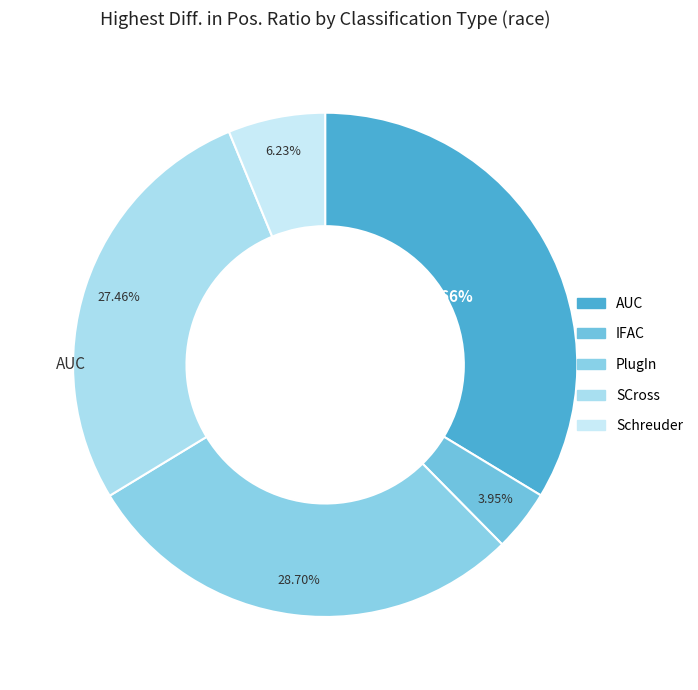

How many slices are in this pie chart?

5